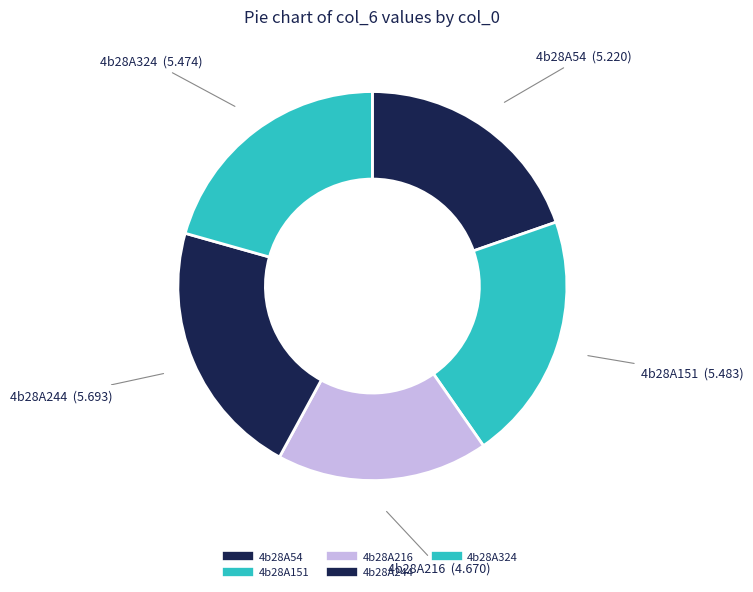

Which slice is the smallest?

4b28A216